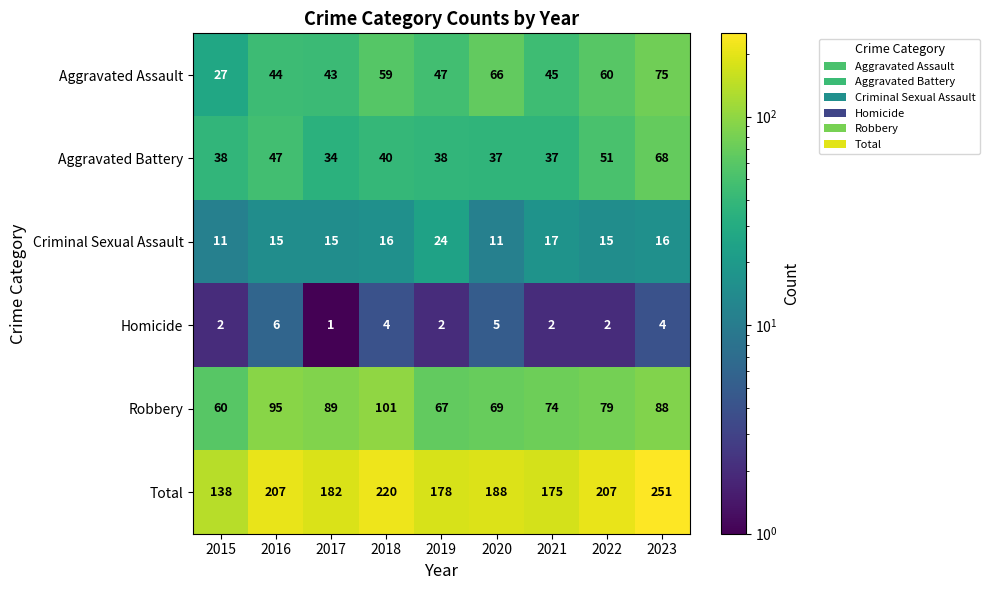

What is the spread (max minus min) of values at 2015?

136